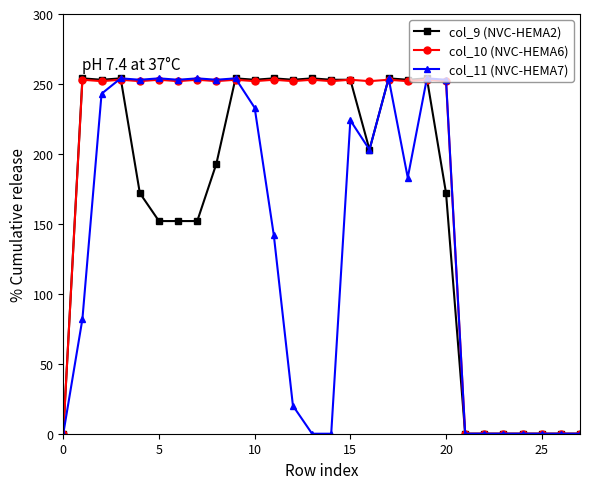

What is the greatest value displayed?

254